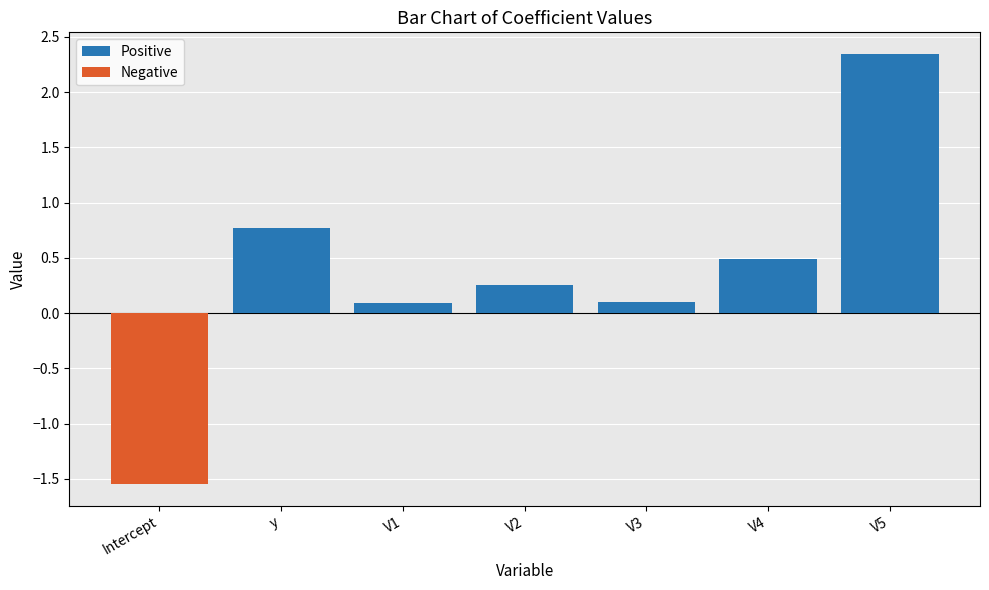

What are all the series names shown in the legend?

Positive, Negative